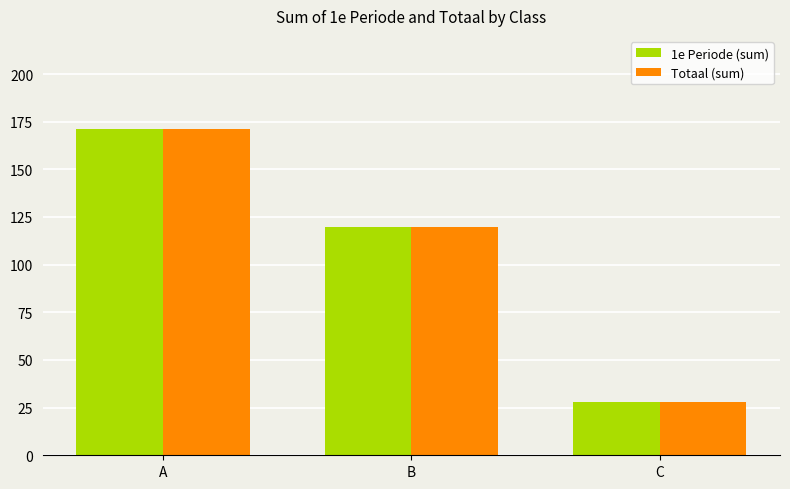

Does the chart contain stacked bars?

No